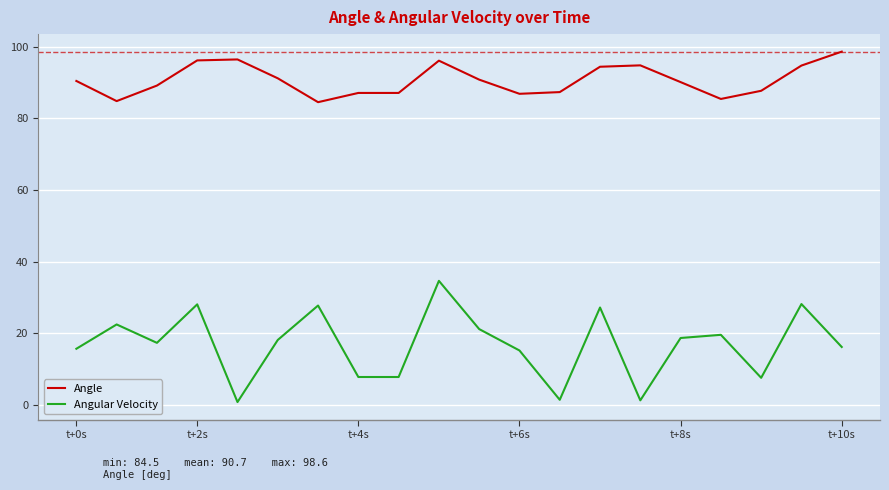

What is the difference between the maximum and minimum values in the Angular Velocity series?

33.8